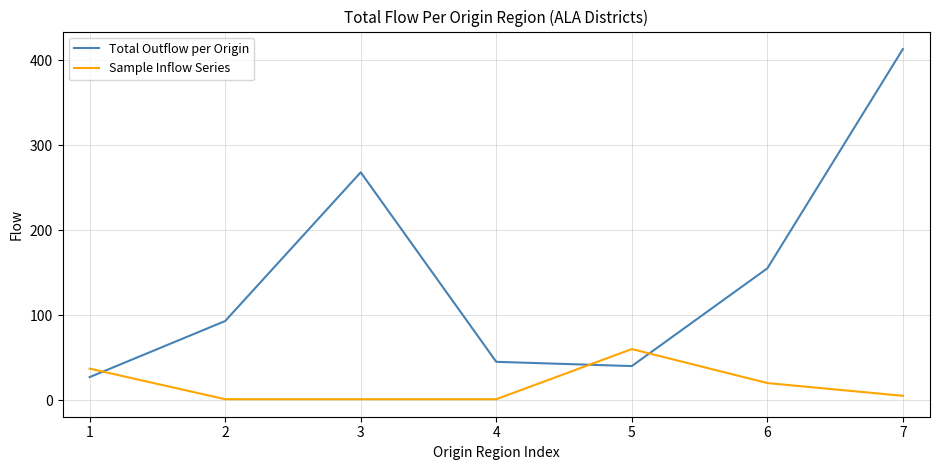

How many times do Total Outflow per Origin and Sample Inflow Series cross each other?

3